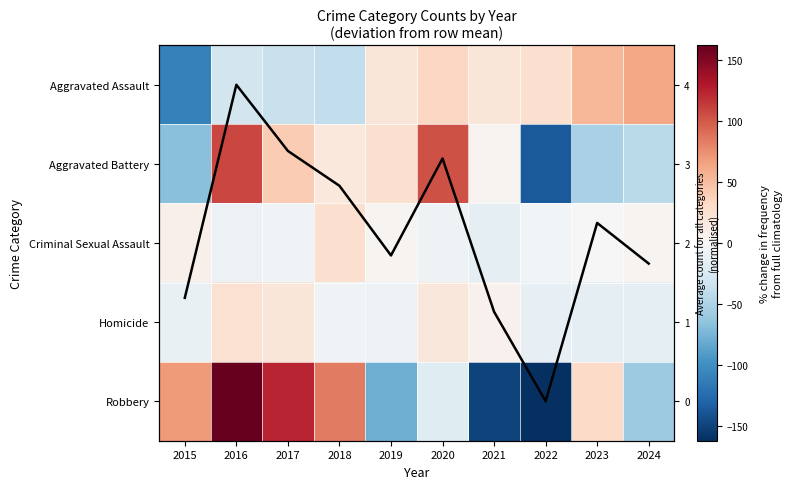

How many values in Criminal Sexual Assault are below zero?

5